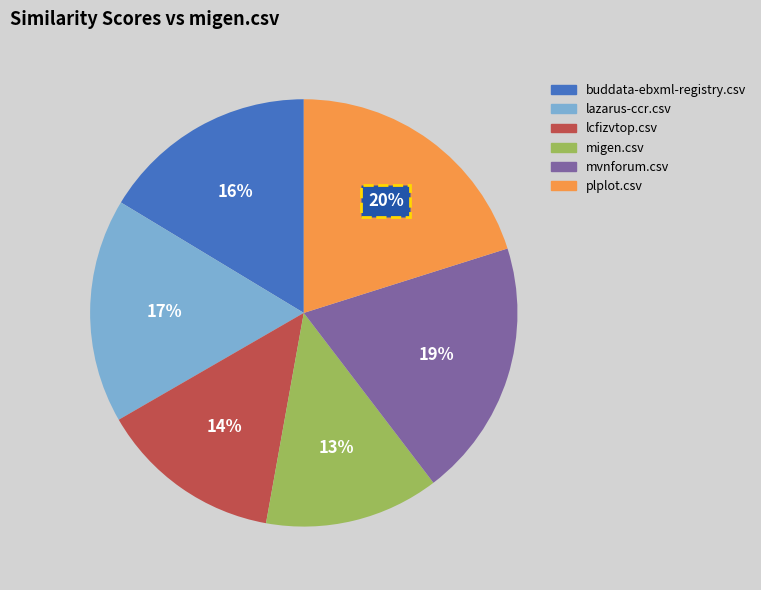

Does plplot.csv account for over 50% of the chart?

No